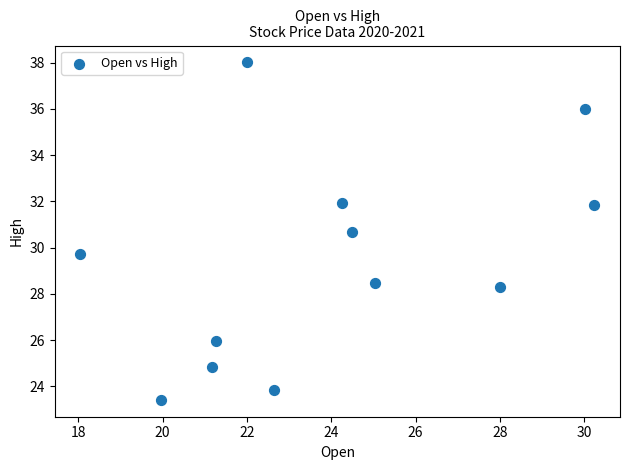

What Y value in the scatter plot is closest to 30?

29.7